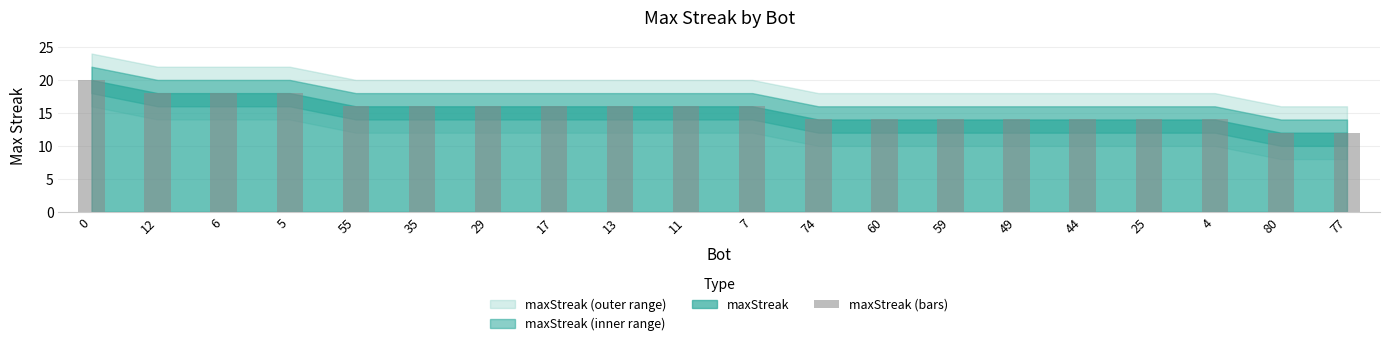

What is the ratio of the value at 7 to the value at 5?

0.9